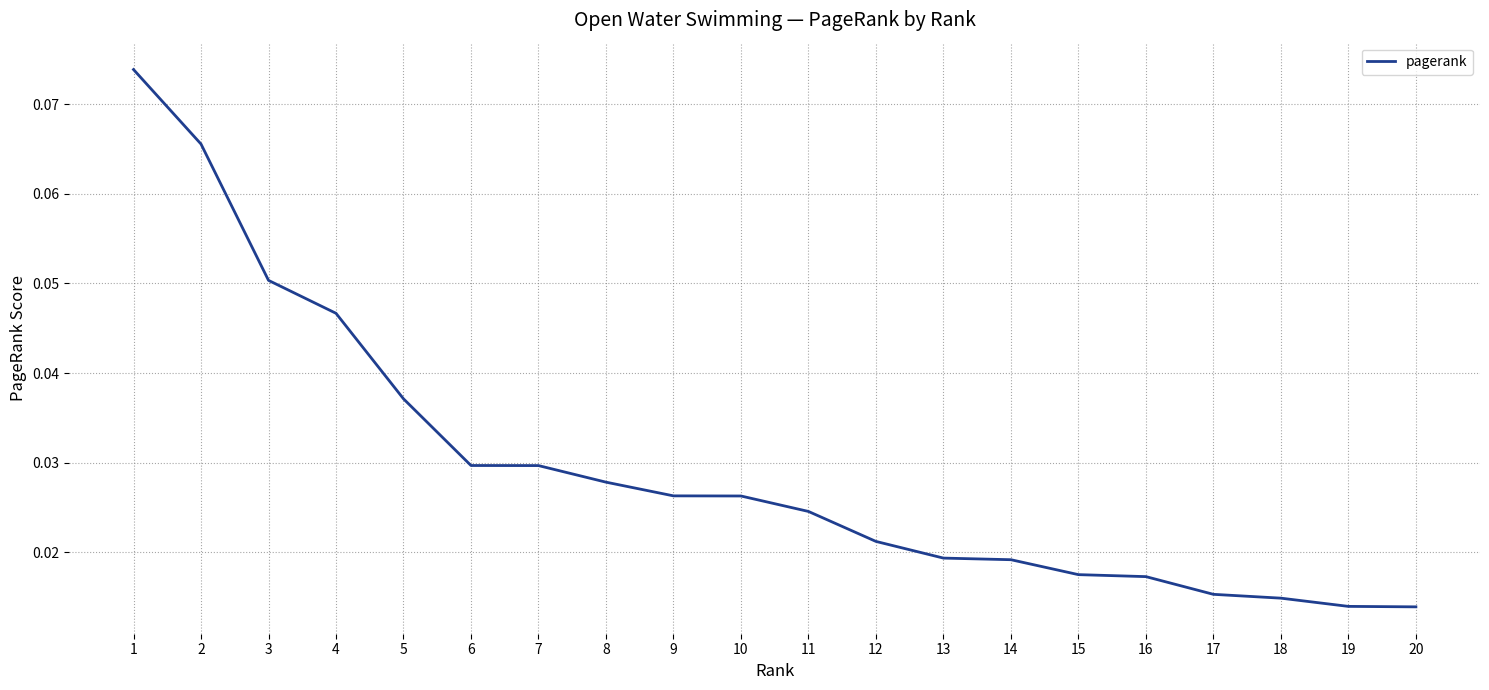

True or false: the data shows 0.0 at 2.

False